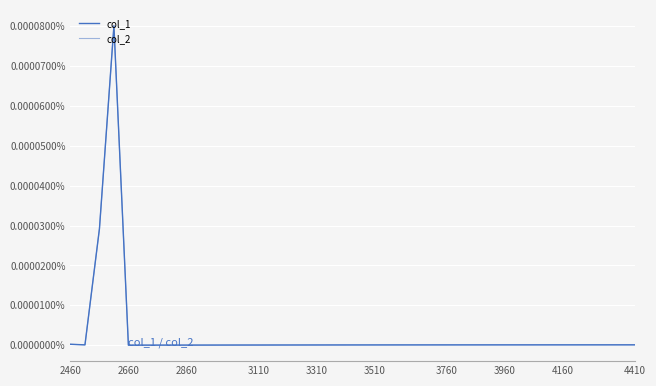

Is this an area chart (filled region under the line)?

No